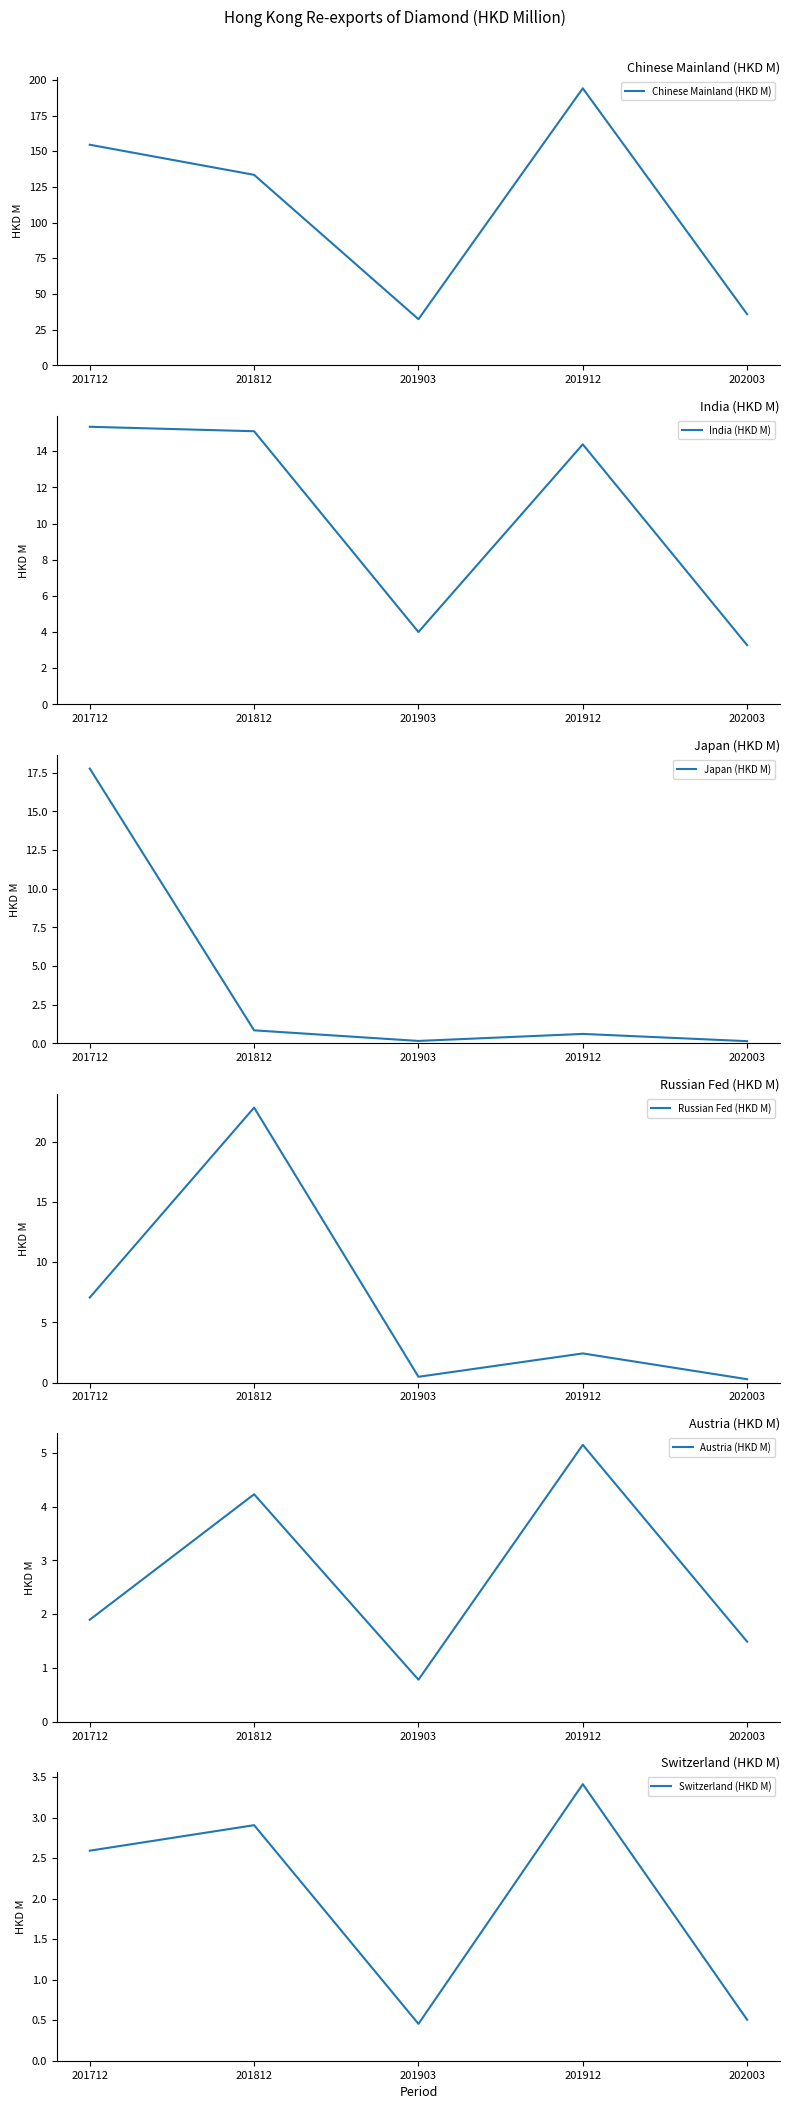

Which has a higher value, 202003 or 201712?

201712